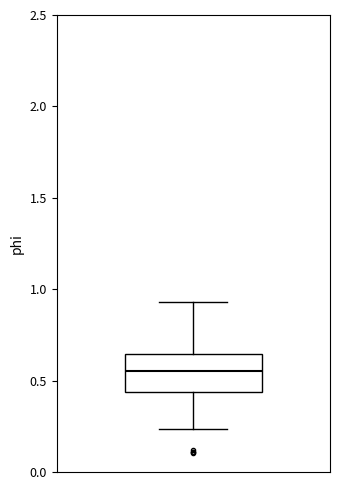

Where does the upper whisker of the box end on the y-axis? The values are not printed on the chart, so give them approximately, as read against the axis.

0.95